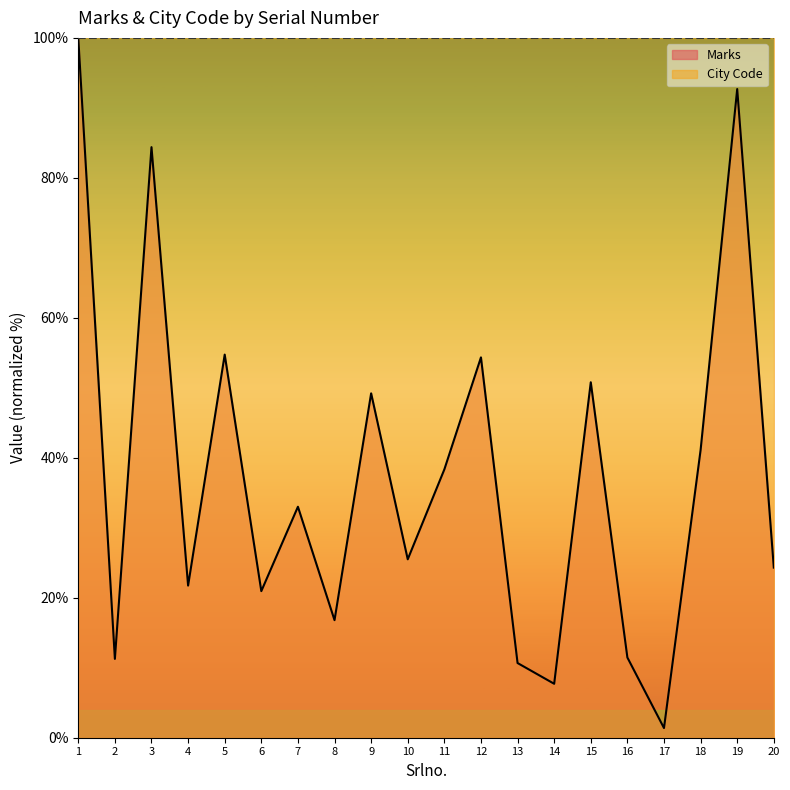

What is the value of the 6th point from the left?

20.9